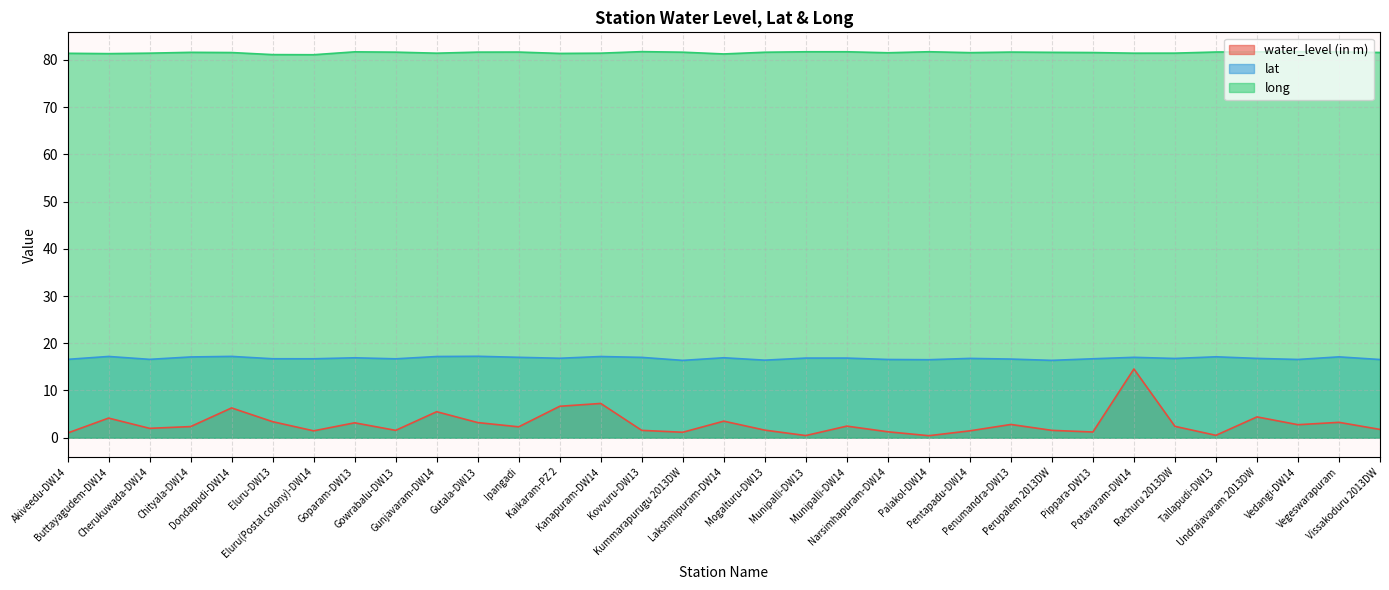

Is it true that long equals 81.4 at Kanapuram-DW14?

True